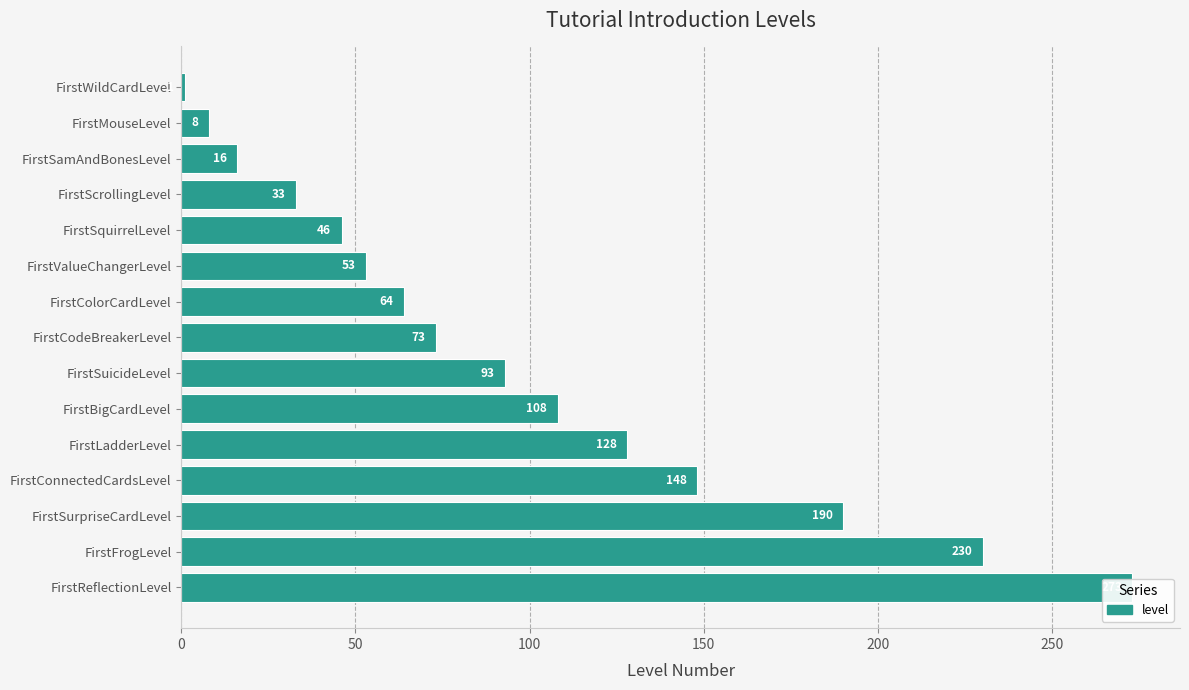

Is it true that the value at FirstConnectedCardsLevel is 148?

True